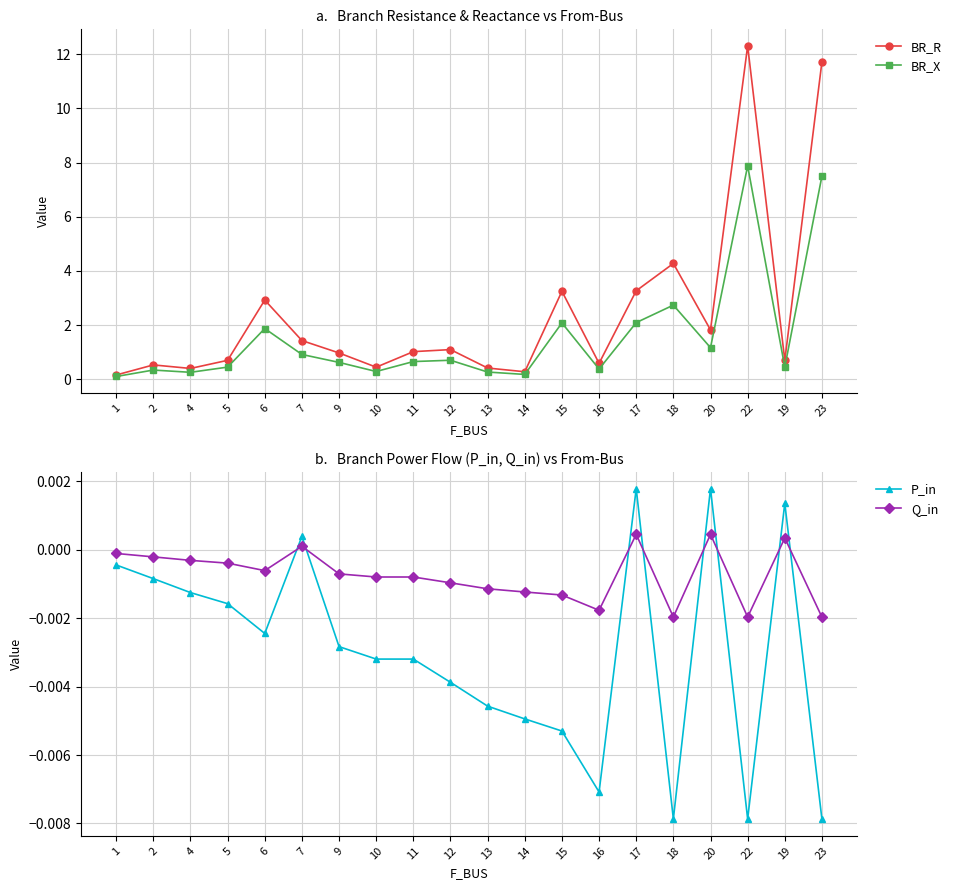

True or false: Q_in has more than 0 interior local peaks.

True